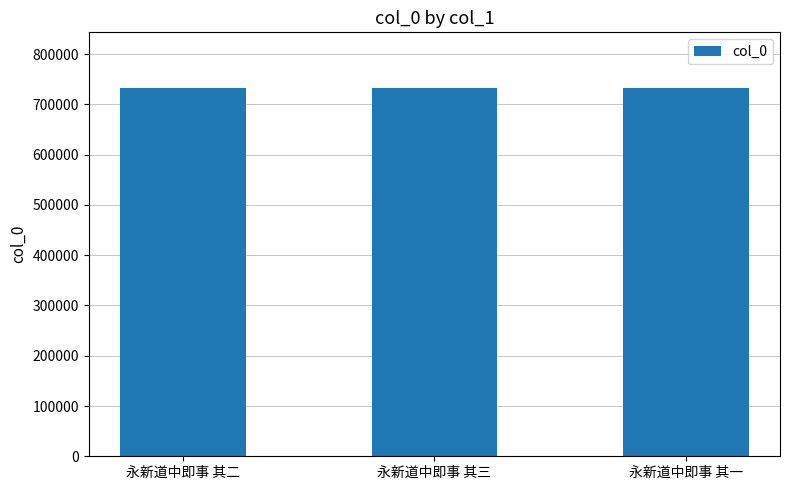

Approximately how many times larger is the value at 永新道中即事 其三 compared to 永新道中即事 其二?

1.0